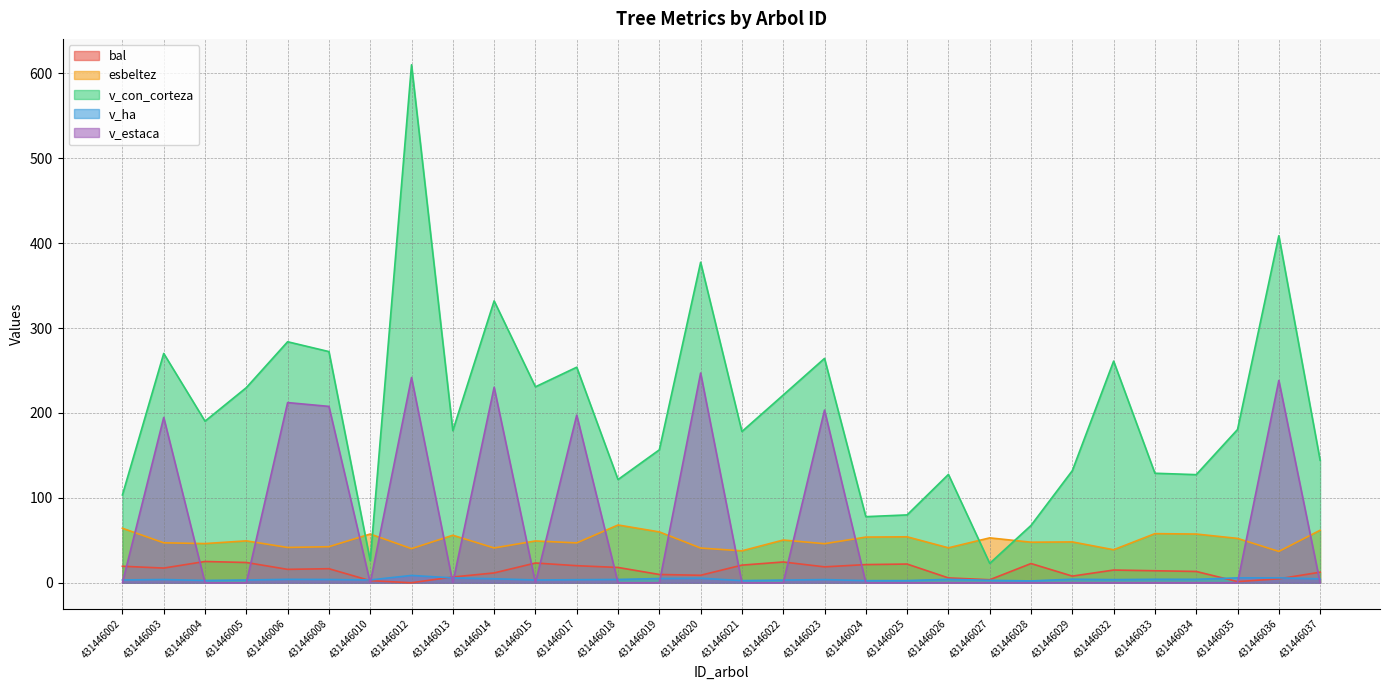

Does the chart display data point markers on the line(s)?

No